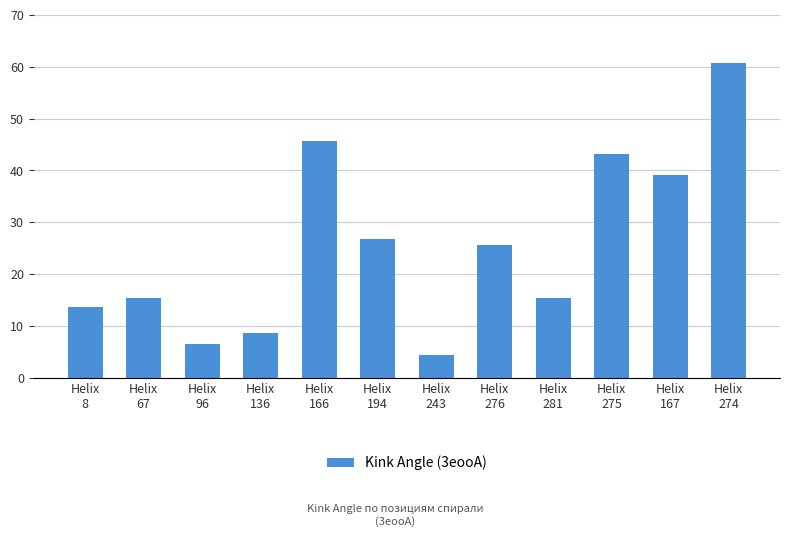

Where is the data nearest to the value 32?

Helix
194